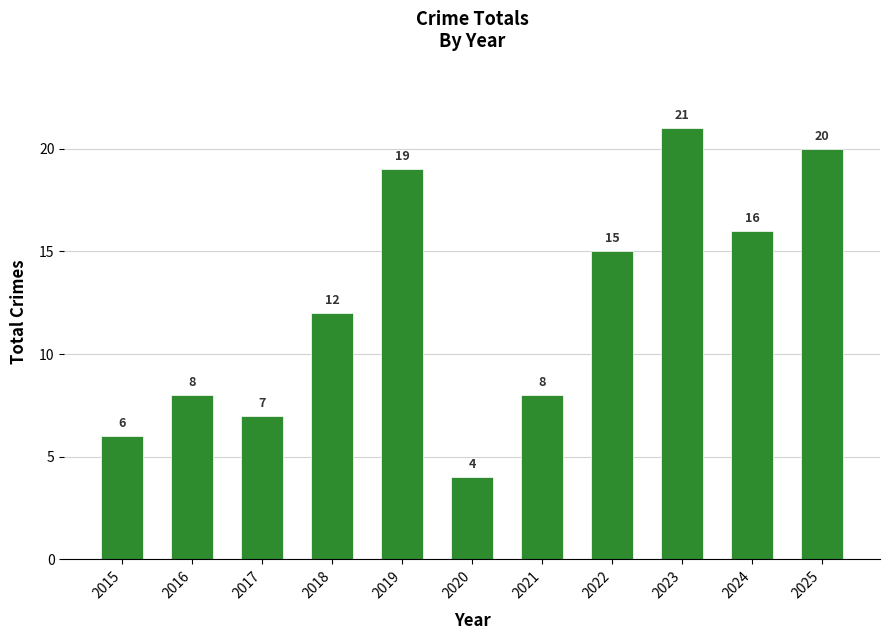

What is the ratio of the value at 2025 to the value at 2022?

1.3